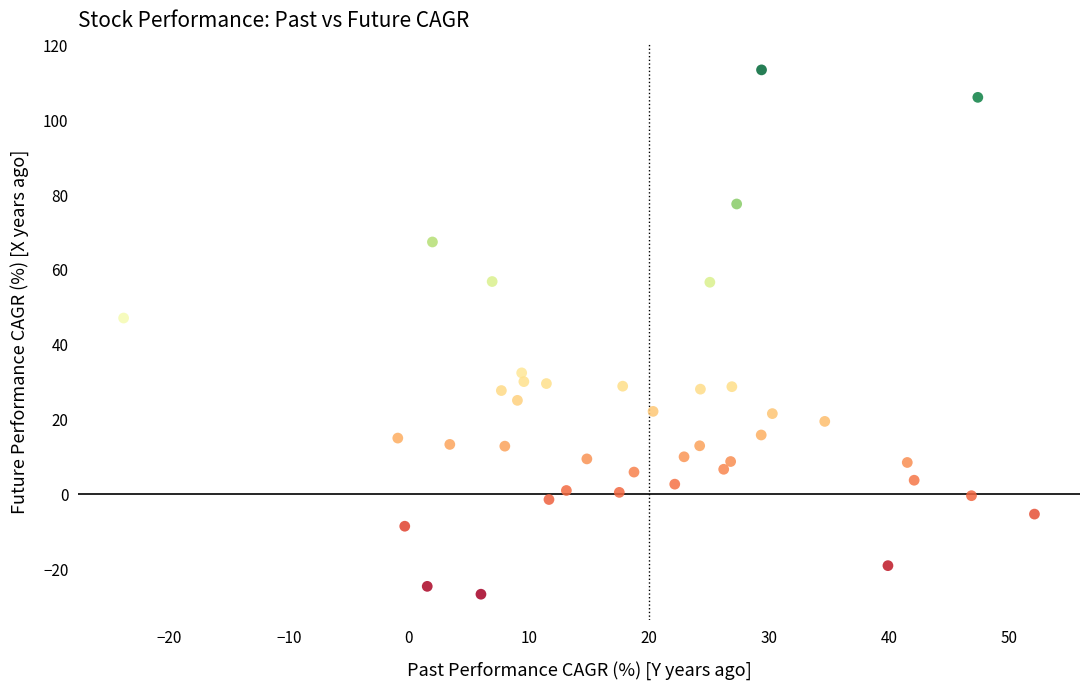

What Y value in the scatter plot is closest to 43?

47.2